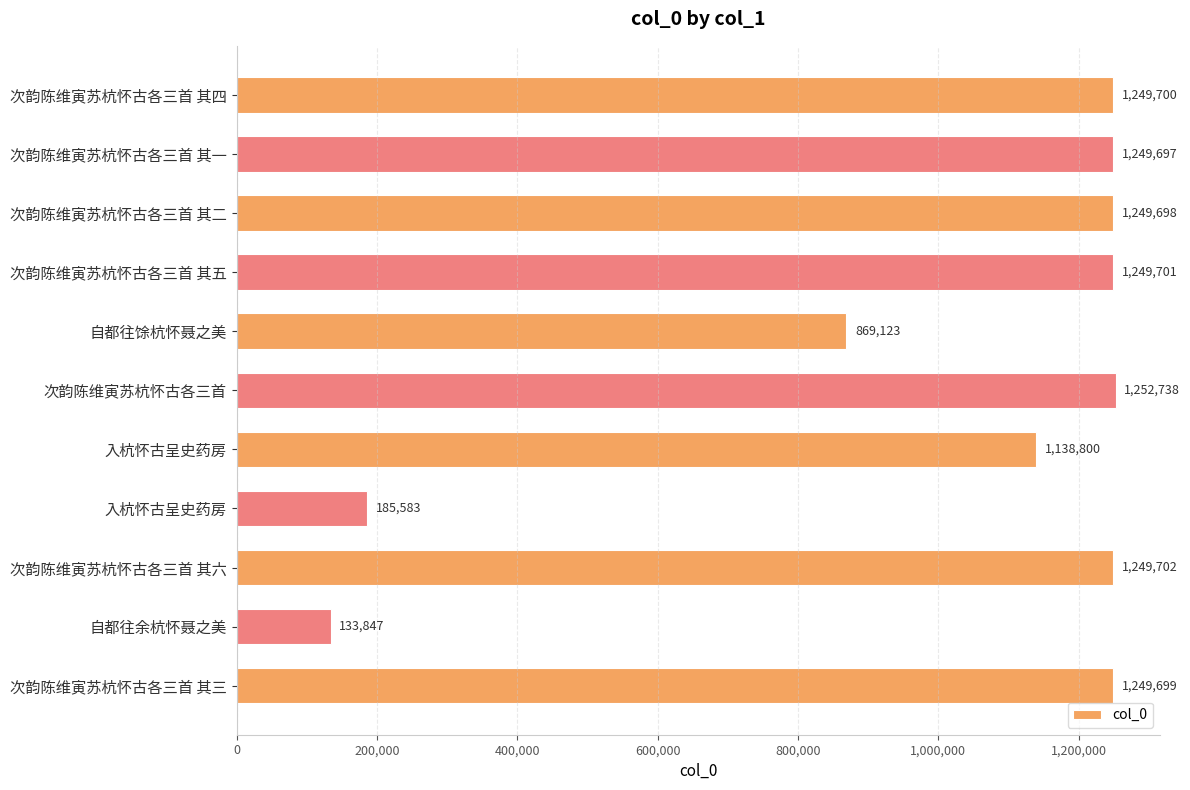

How many data points does each series have?

11